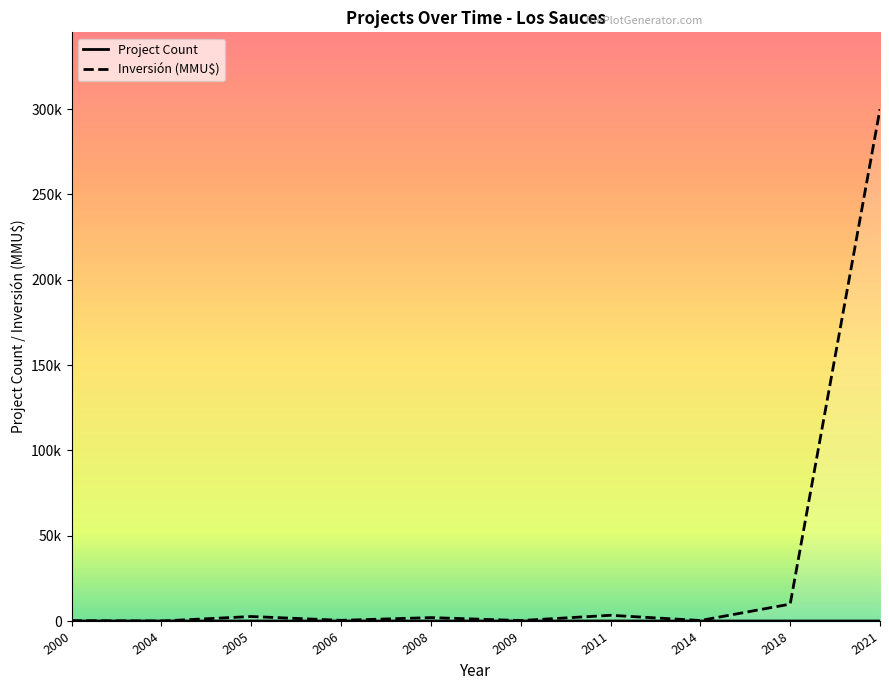

Where do Count and Inversión(MMU$) first cross each other?

2000 and 2000